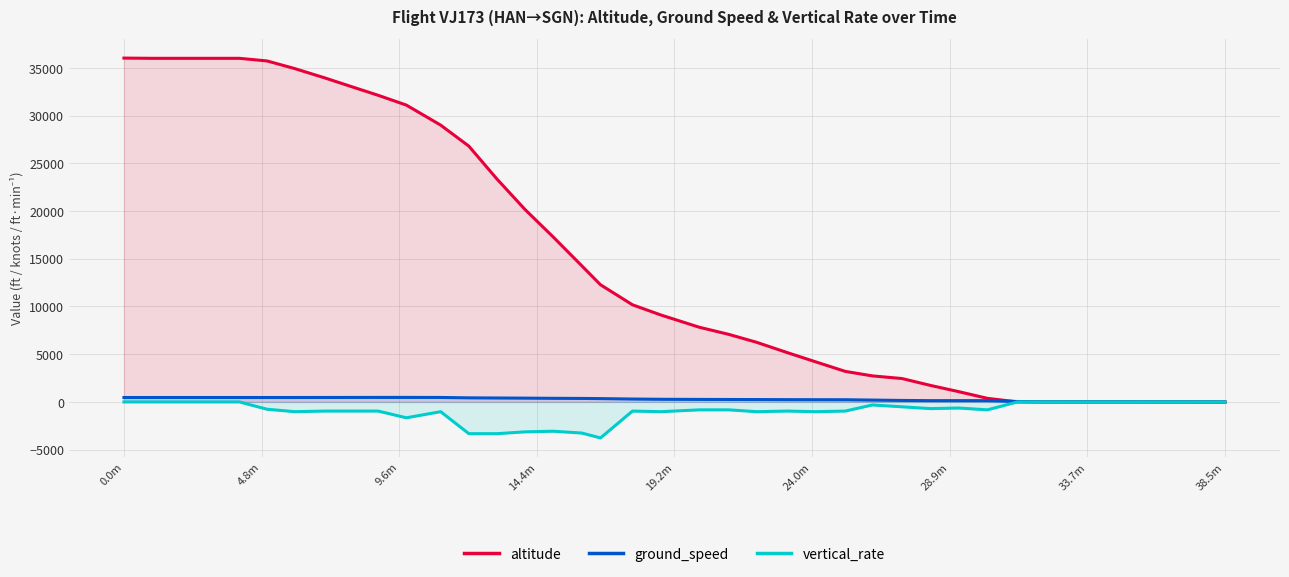

True or false: vertical_rate and altitude intersect in this chart.

False